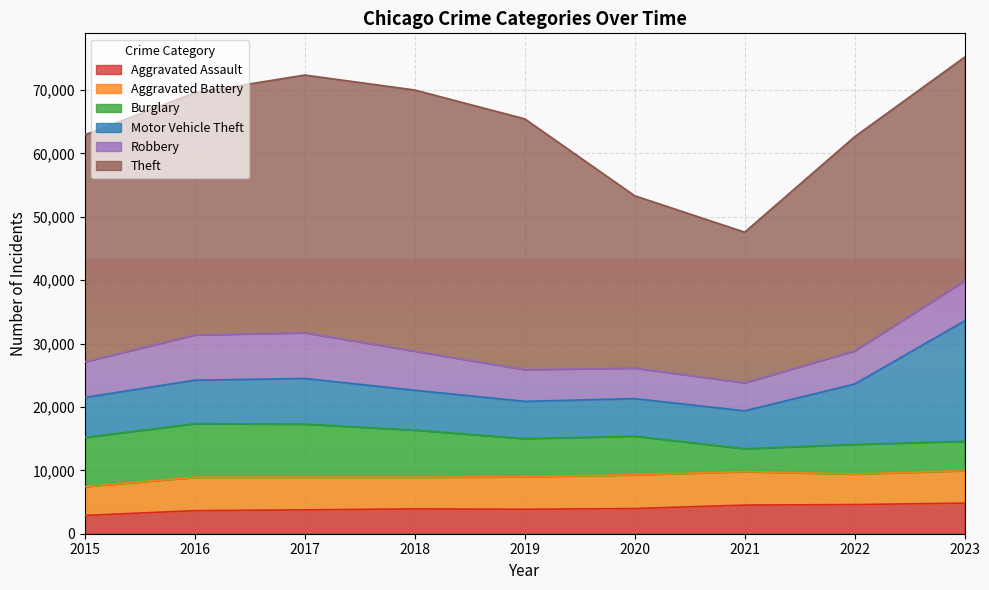

What are all the series names shown in the legend?

Aggravated Assault, Aggravated Battery, Burglary, Motor Vehicle Theft, Robbery, Theft